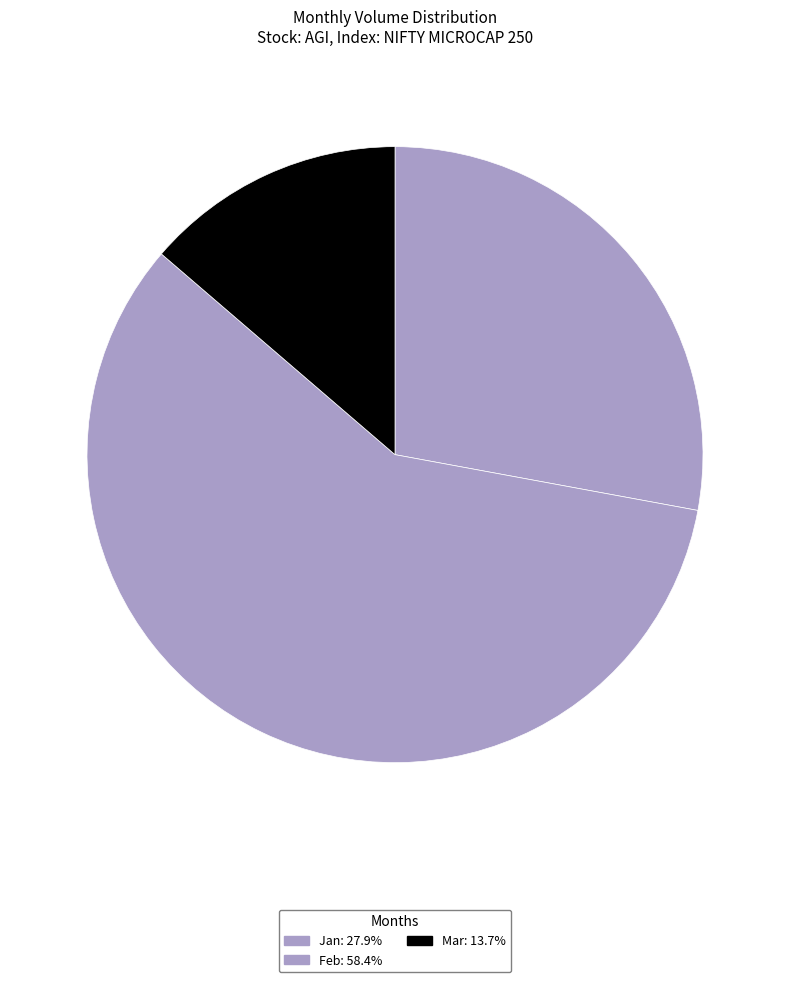

Which slice is the largest?

2